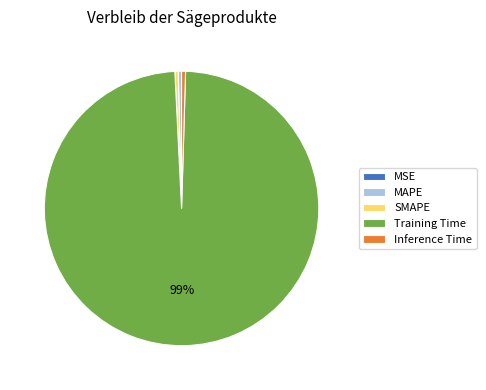

Which has a higher value, Inference Time or Training Time?

Training Time